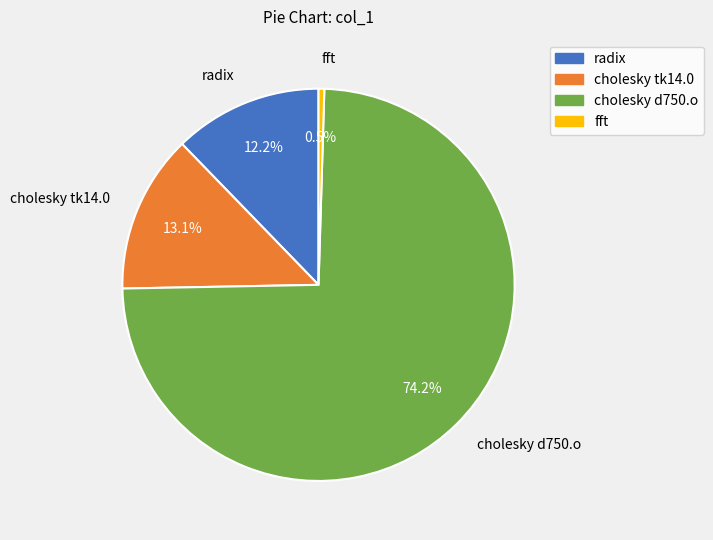

What is the smallest slice in the pie chart?

fft